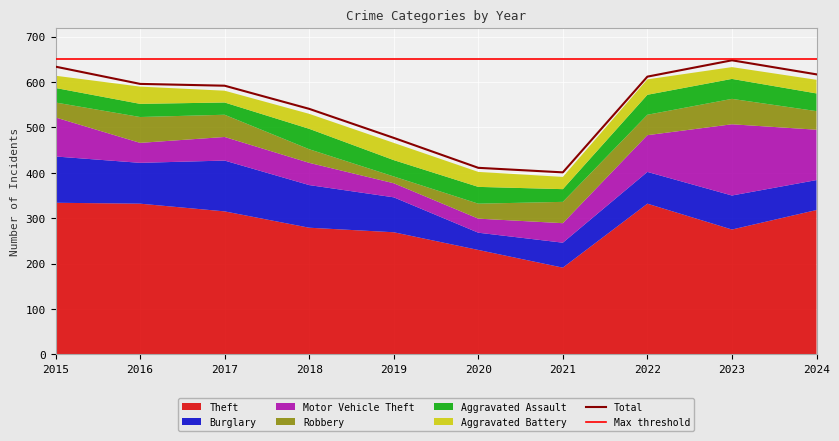

What is the smallest value displayed?

15